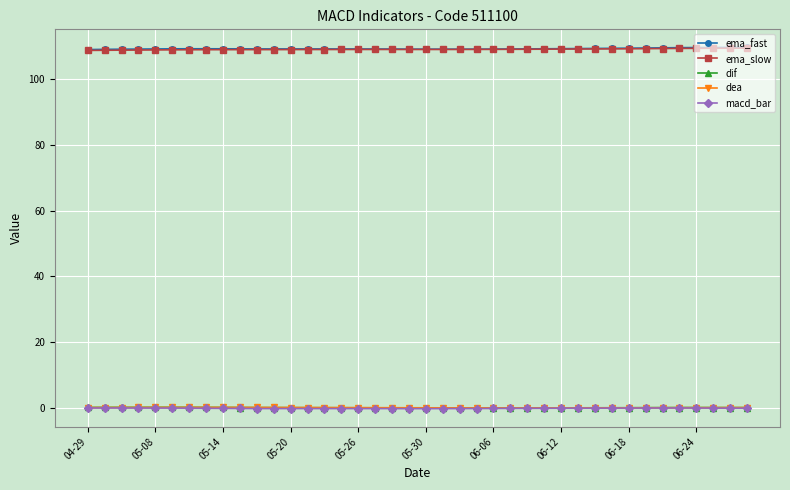

True or false: ema_slow and ema_fast intersect in this chart.

False